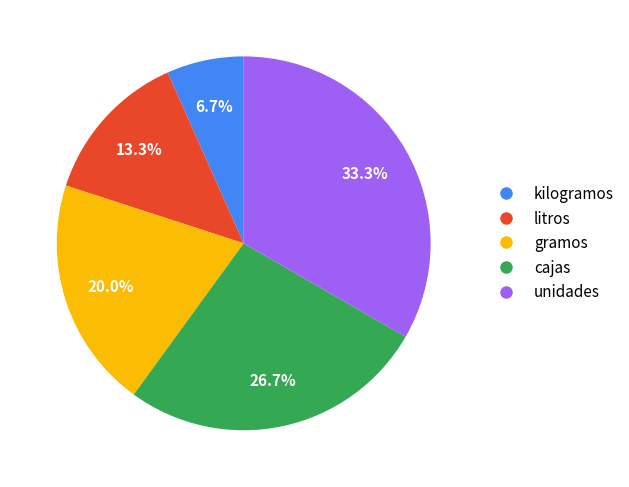

To the nearest percent, what is the difference between the litros and kilogramos slice percentages?

7%